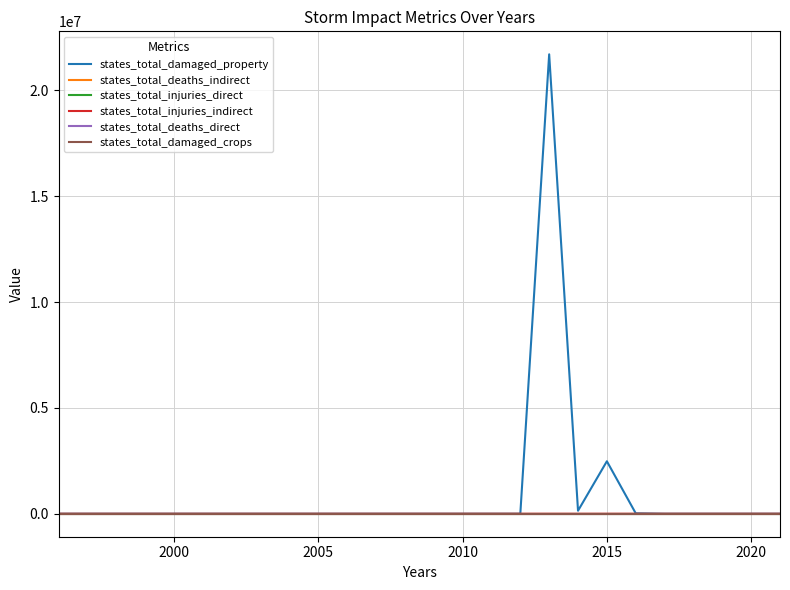

Does the chart have visible grid lines?

Yes